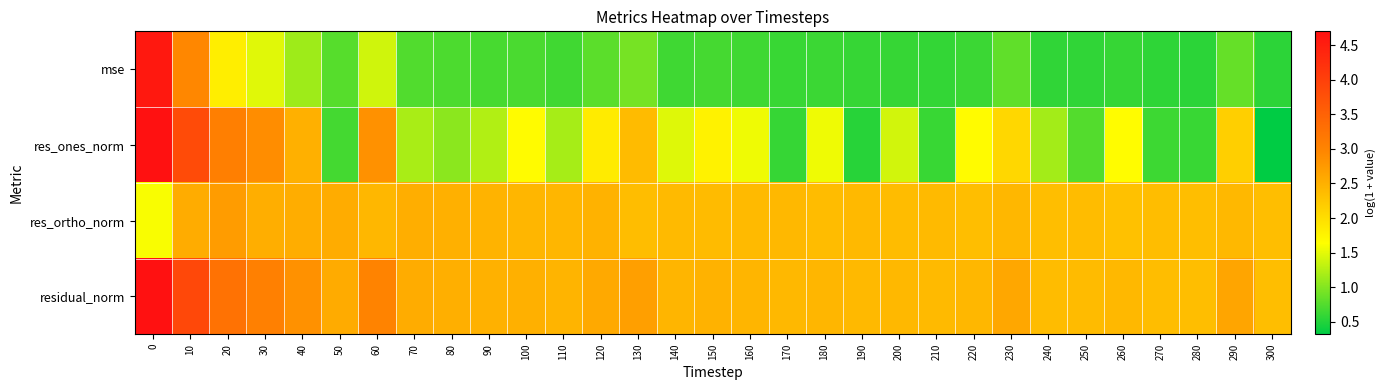

Count the number of categories in the chart.

31